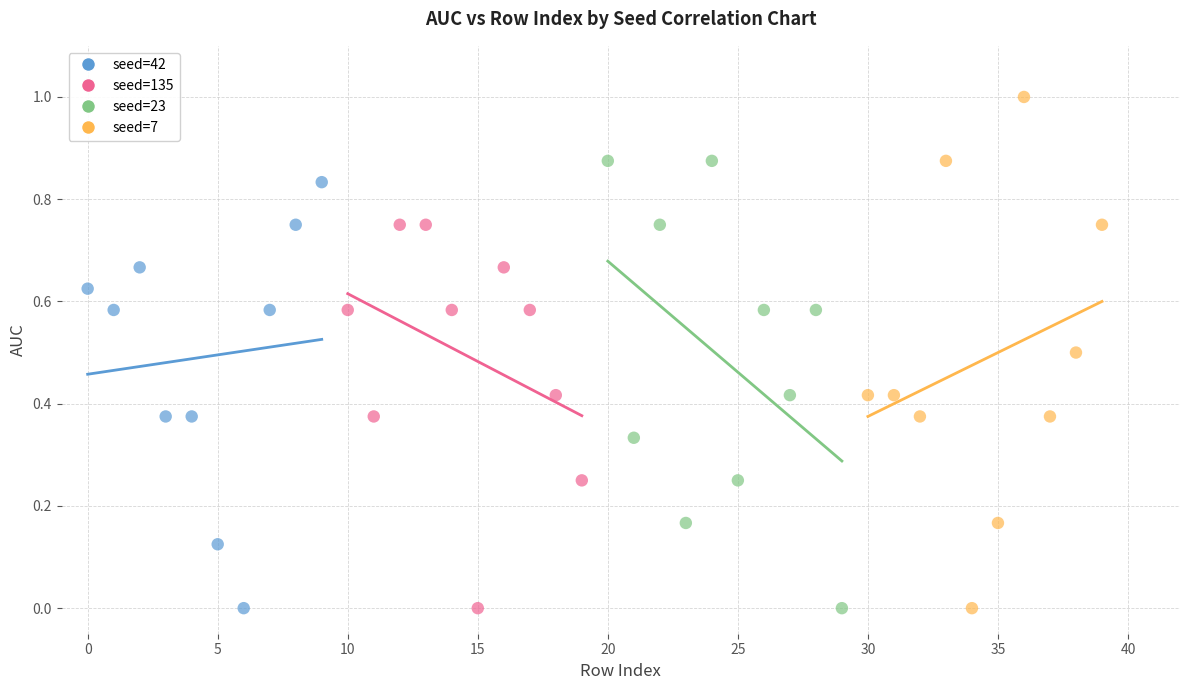

Which series reaches the maximum Y coordinate?

seed=7